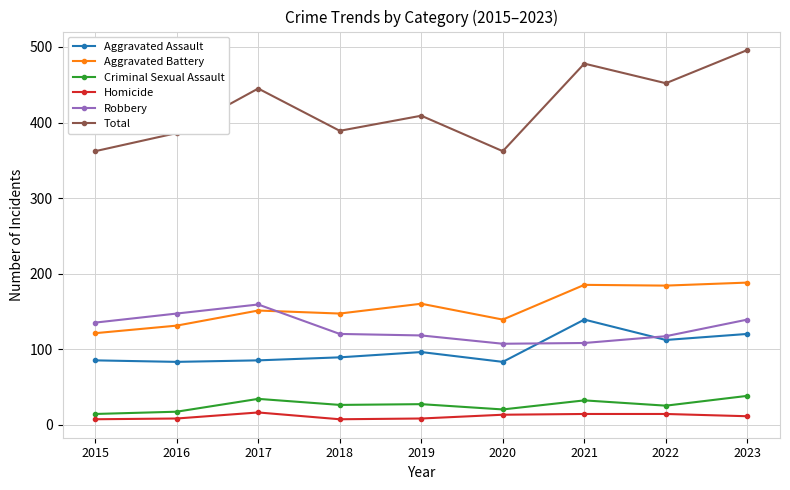

Is it true that Homicide equals 13 at 2020?

True